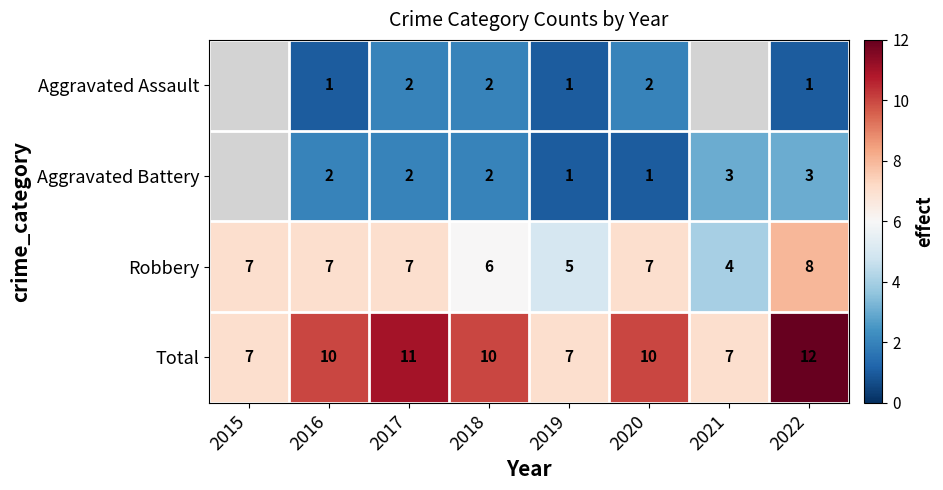

How many Total values are between 7 and 11?

7